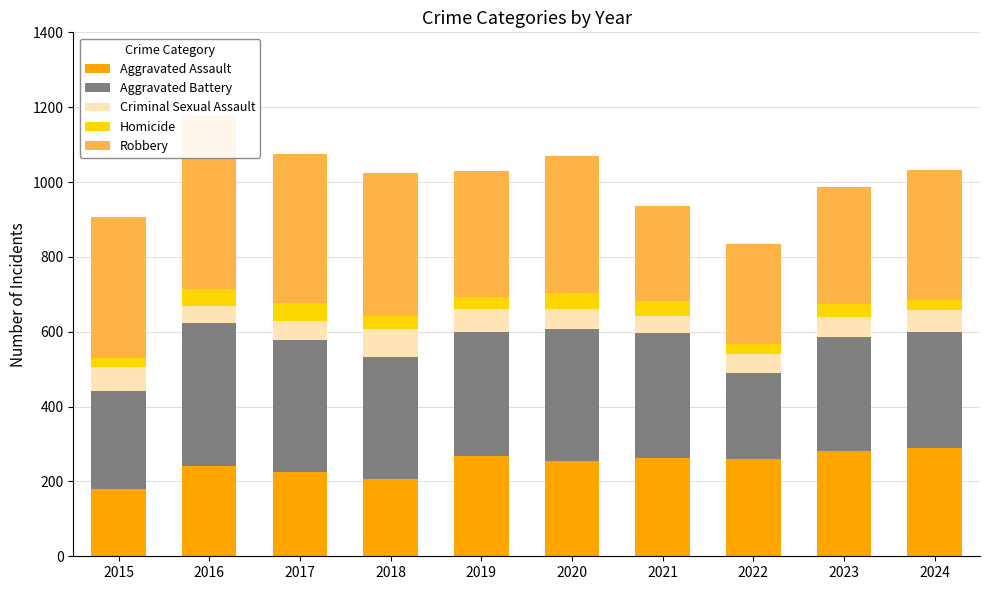

List the labels in order of Criminal Sexual Assault value, smallest first.

2016, 2021, 2022, 2017, 2023, 2020, 2024, 2019, 2015, 2018